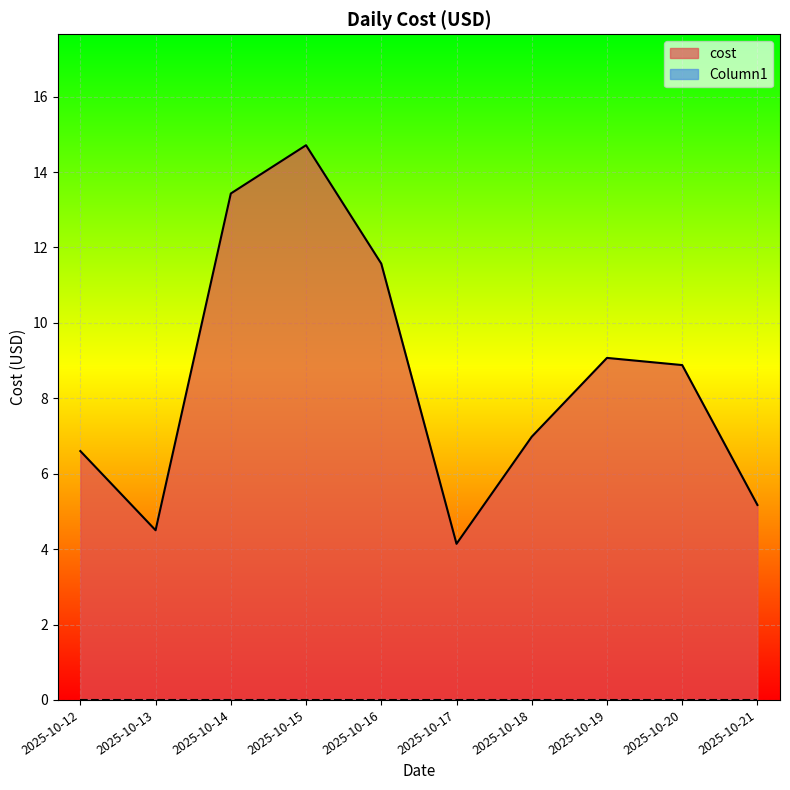

Where is the data nearest to the value 9?

2025-10-19